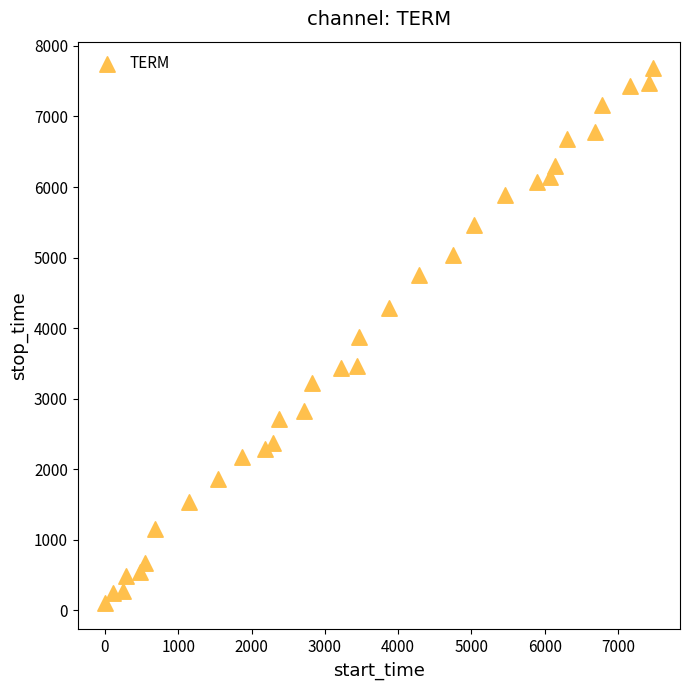

What is the range of X values (max minus min)?

7471